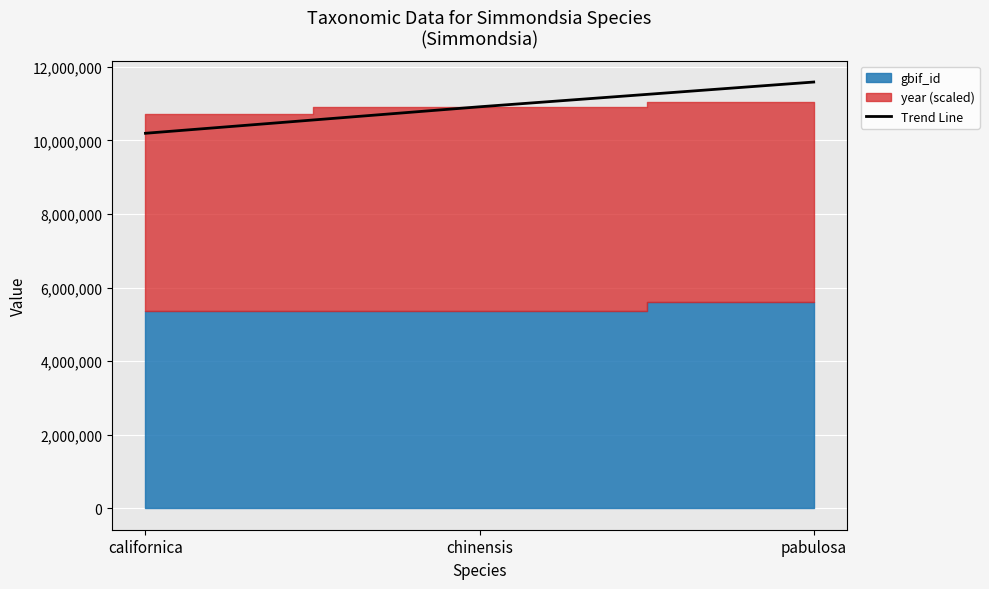

What is the difference between the maximum and minimum values?

1392360.7